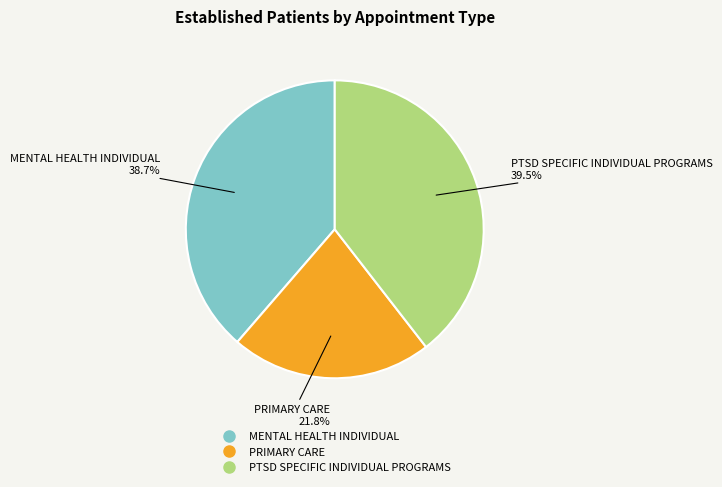

How many segments does this pie chart have?

3